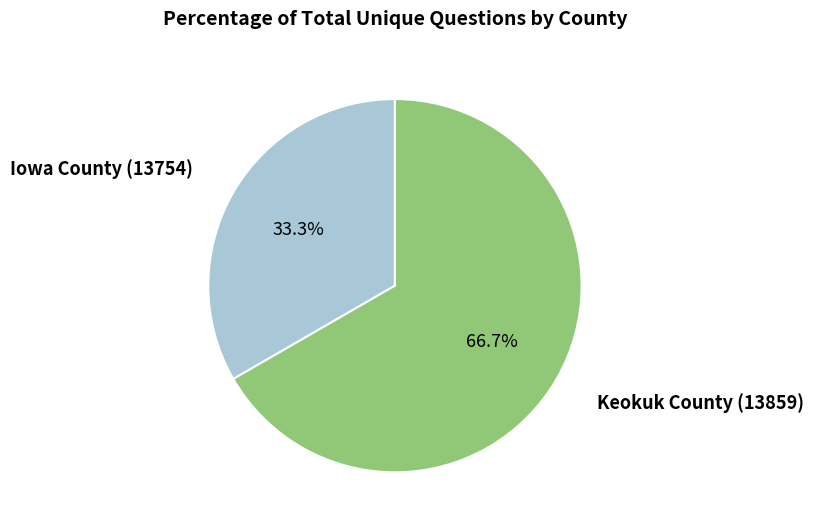

To the nearest percent, what percentage of the pie is Iowa County (13754)?

33%